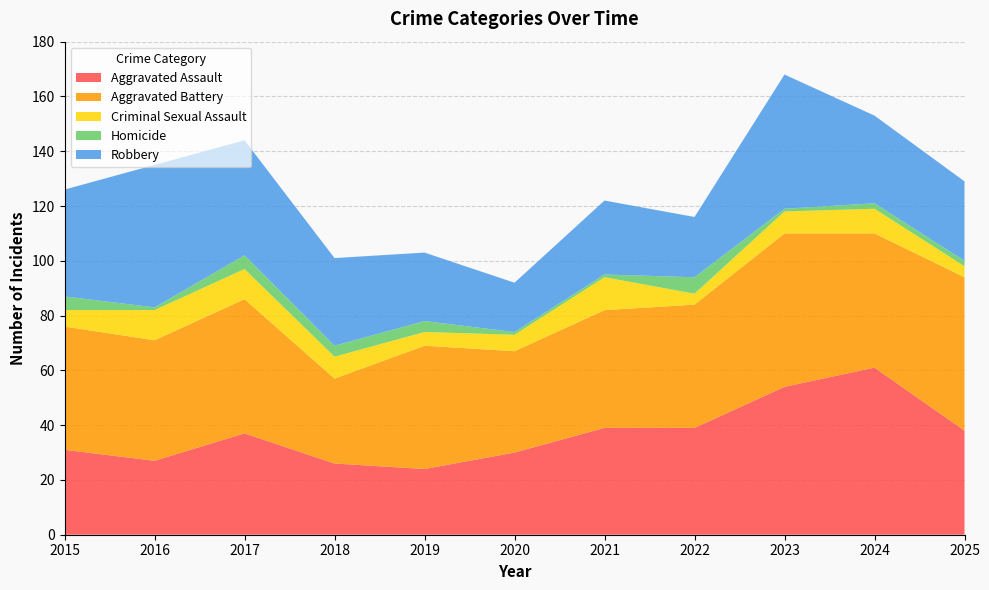

Reading left to right, extract all data points from this chart.

Aggravated Assault: 2015=31	2016=27	2017=37	2018=26	2019=24	2020=30	2021=39	2022=39	2023=54	2024=61	2025=38
Aggravated Battery: 2015=45	2016=44	2017=49	2018=31	2019=45	2020=37	2021=43	2022=45	2023=56	2024=49	2025=56
Criminal Sexual Assault: 2015=6	2016=11	2017=11	2018=8	2019=5	2020=6	2021=12	2022=4	2023=8	2024=9	2025=4
Homicide: 2015=5	2016=1	2017=5	2018=4	2019=4	2020=1	2021=1	2022=6	2023=1	2024=2	2025=2
Robbery: 2015=39	2016=52	2017=42	2018=32	2019=25	2020=18	2021=27	2022=22	2023=49	2024=32	2025=29